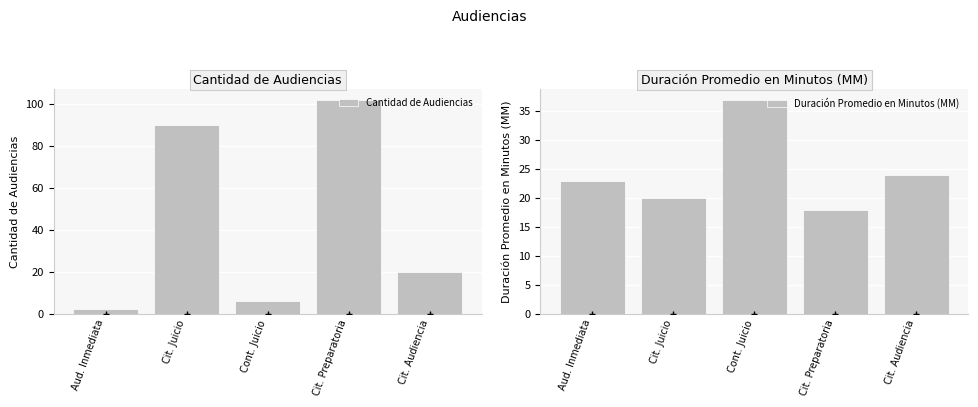

What are all the series names shown in the legend?

Cantidad de Audiencias, Duración Promedio en Minutos (MM)